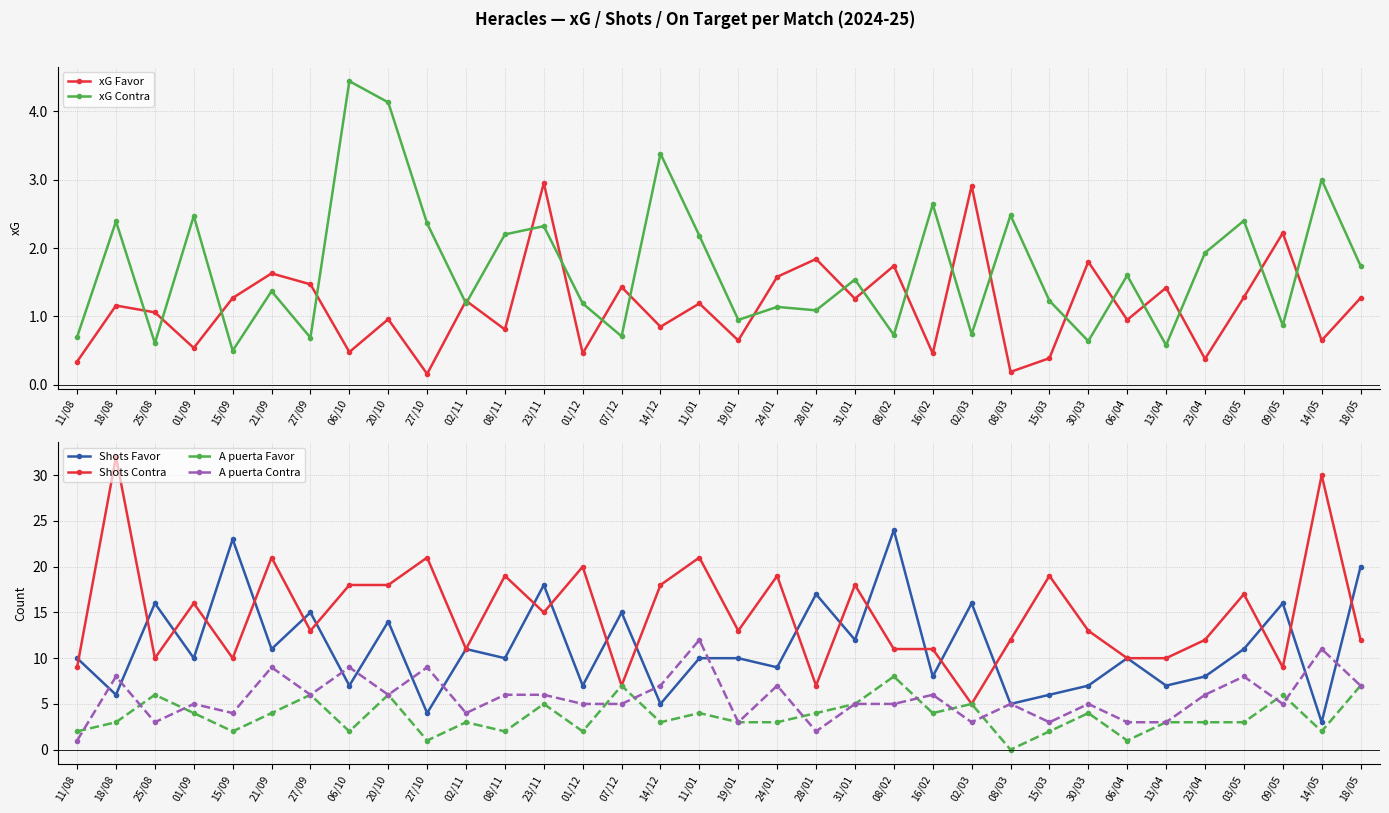

Between which two adjacent categories do xG Favor and xG Contra first intersect?

18/08 and 25/08